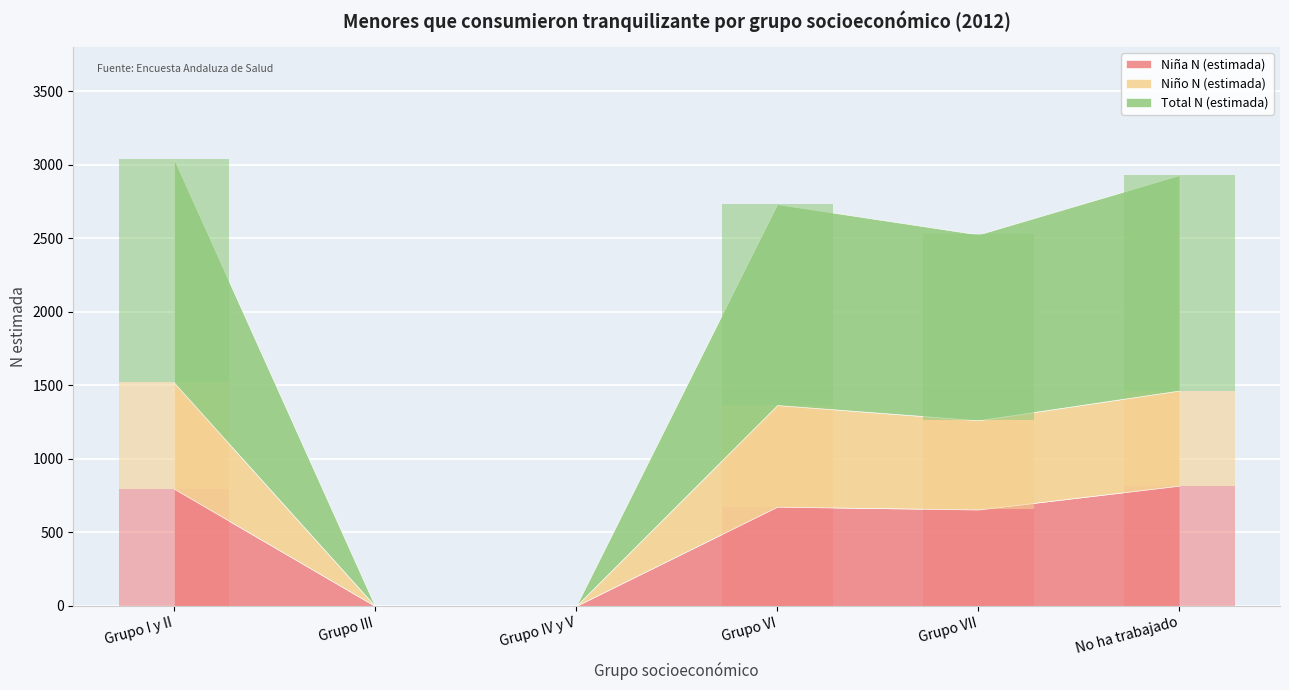

Which series has the largest total across all categories?

Total N (estimada)